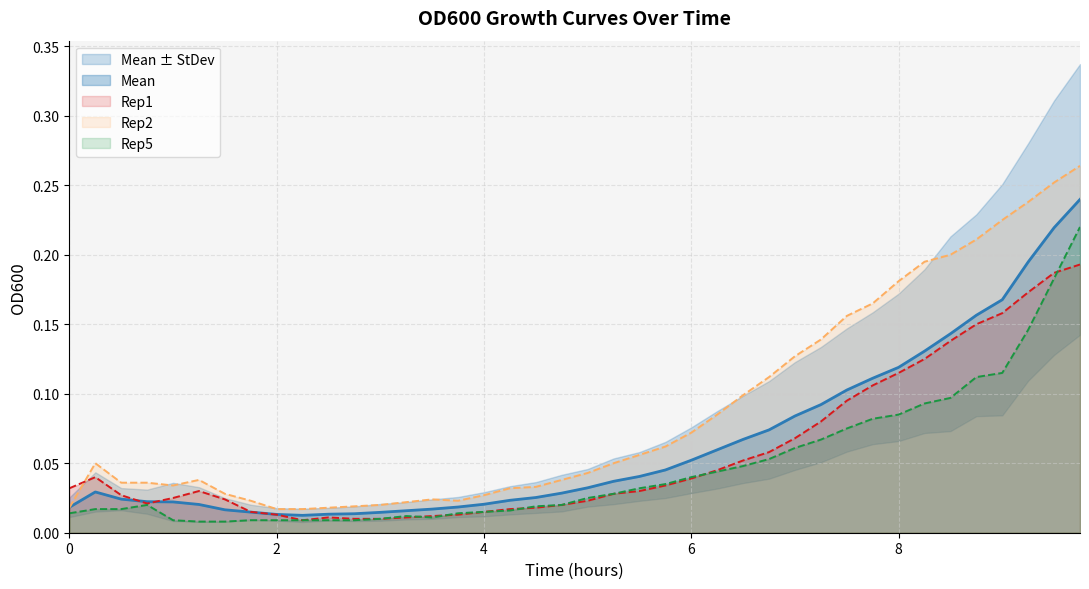

True or false: Mean has a value of 0.2 at 8.

False